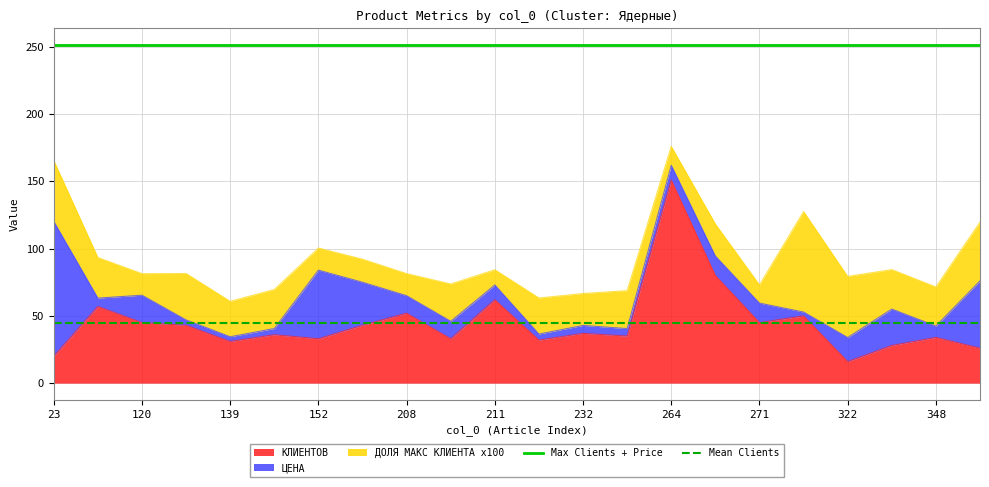

Which label corresponds to the largest value in the chart?

23